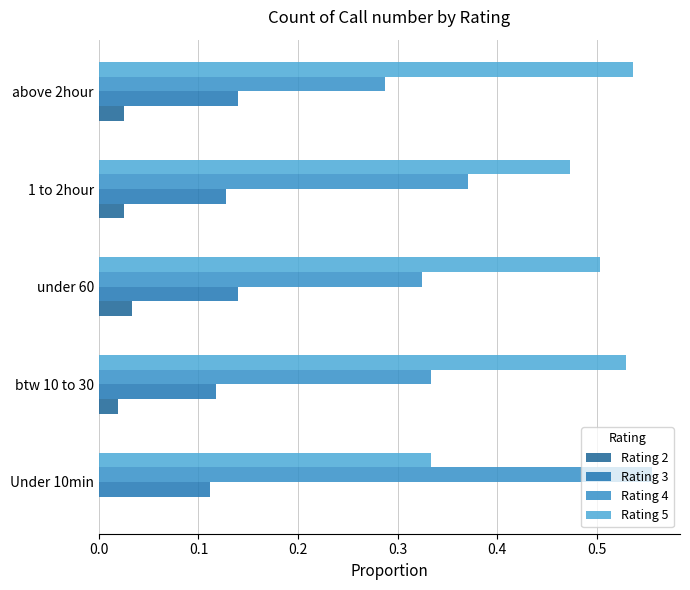

How many series are shown in this chart?

4